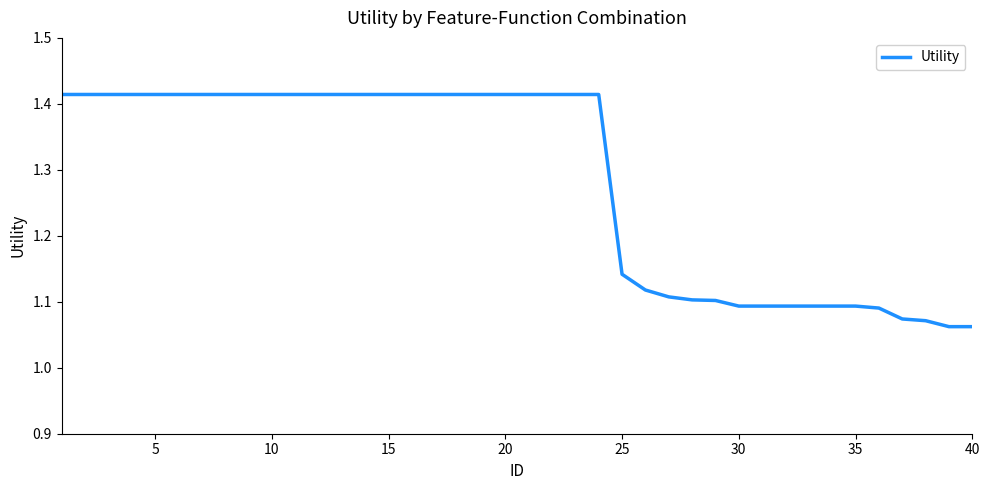

What is the difference between the maximum and minimum values?

0.4